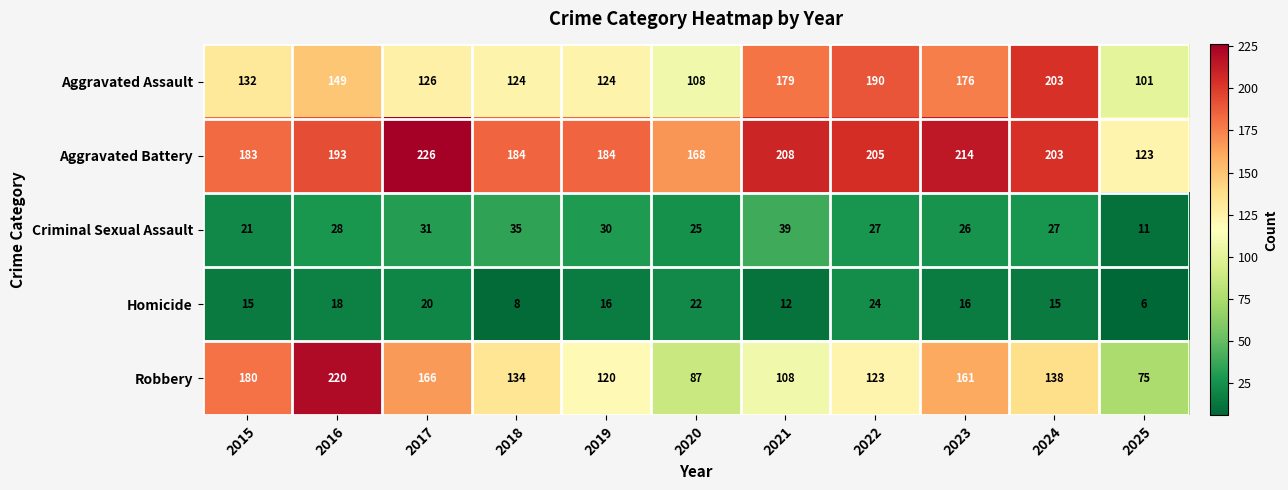

Where does the Robbery series first go above 134?

2015